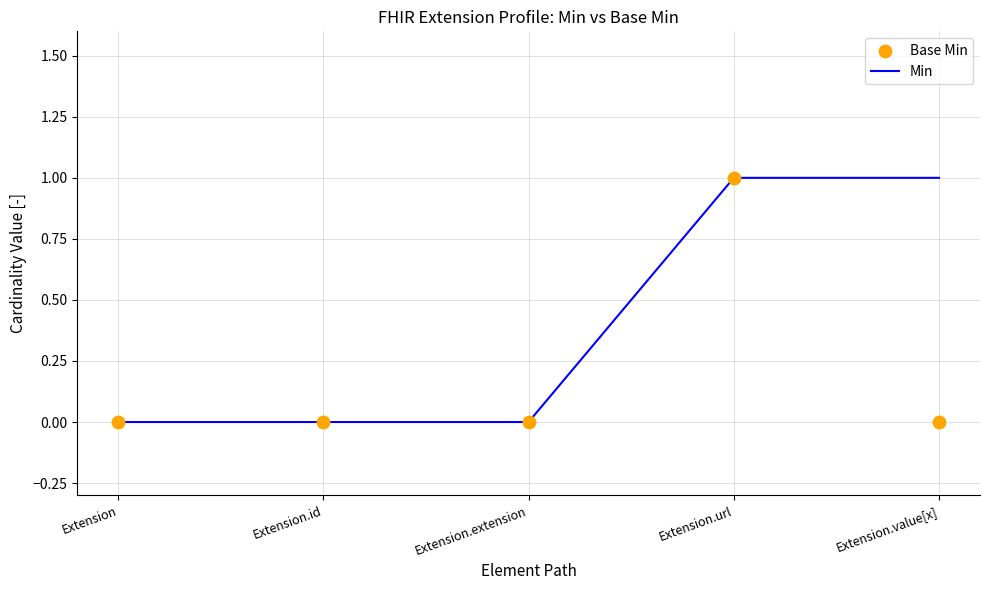

At how many categories does at least one series exceed 0?

2